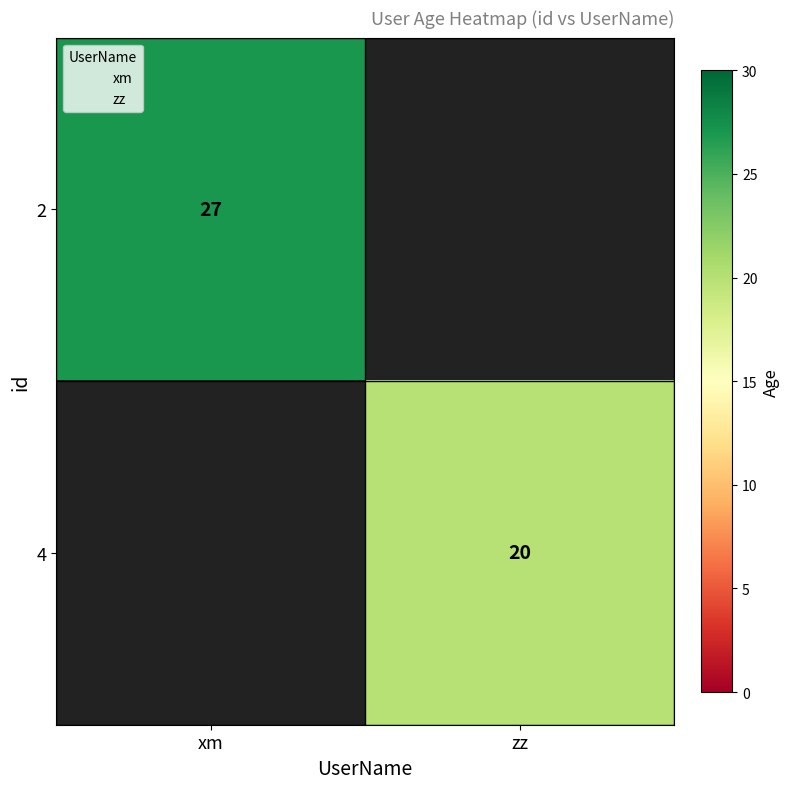

At how many categories does at least one series exceed 25?

1